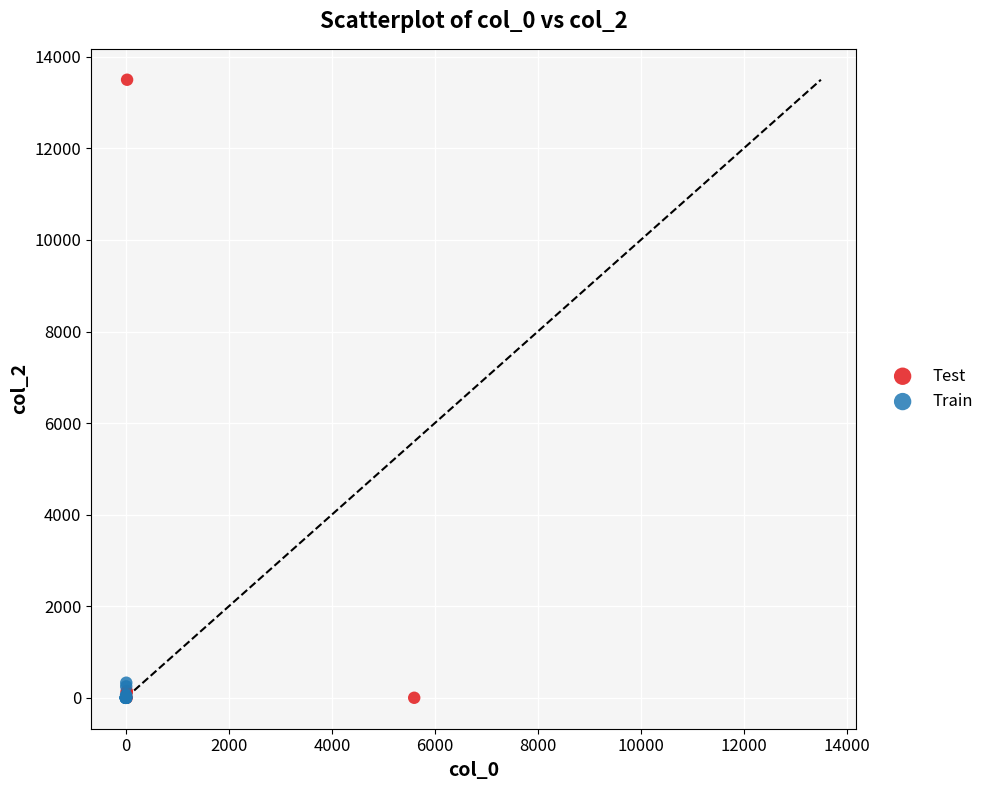

What are all the series names shown in the legend?

Test, Train